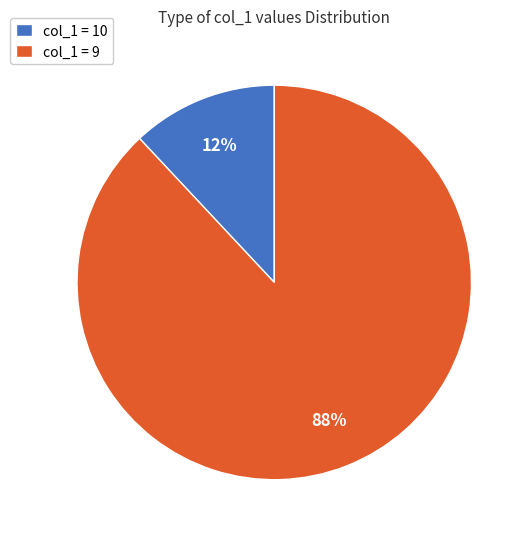

Does col_1 = 10 account for over 50% of the chart?

No